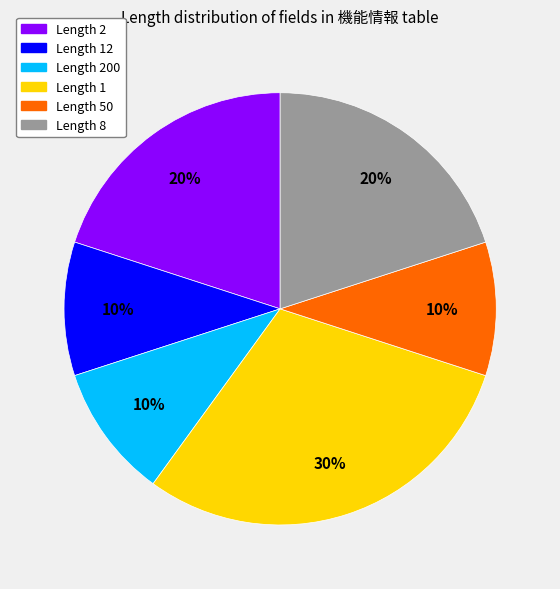

Is there a majority slice in this chart?

No